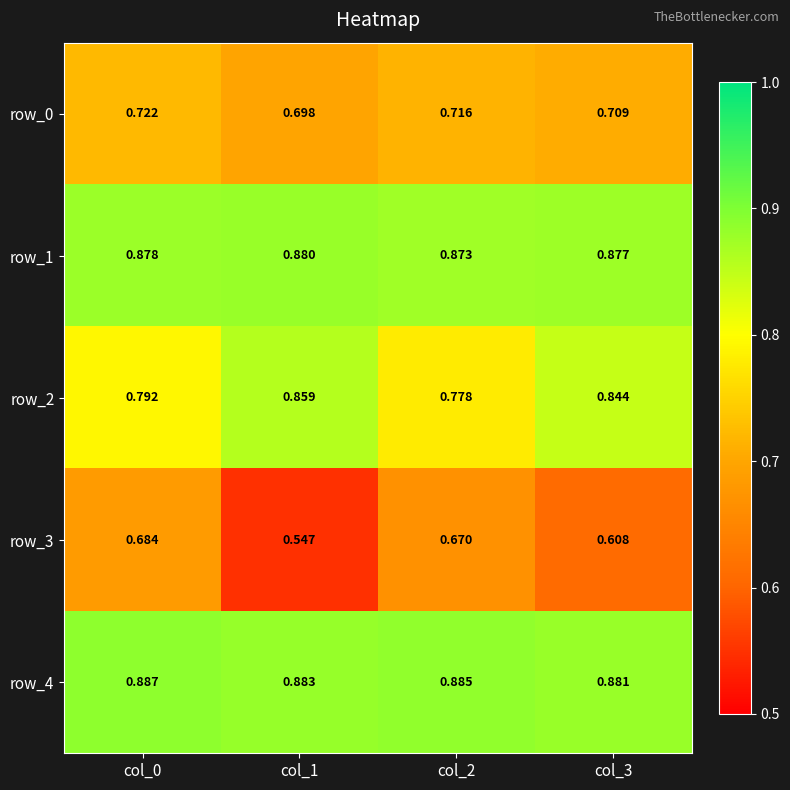

Is the value of row_4 at col_2 greater than the value of row_2 at col_0?

Yes